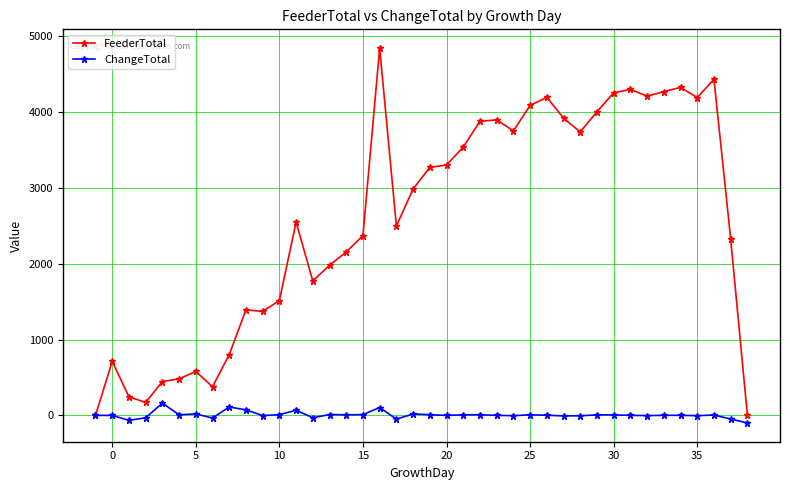

True or false: ChangeTotal has more than 1 points higher than both neighbors.

True